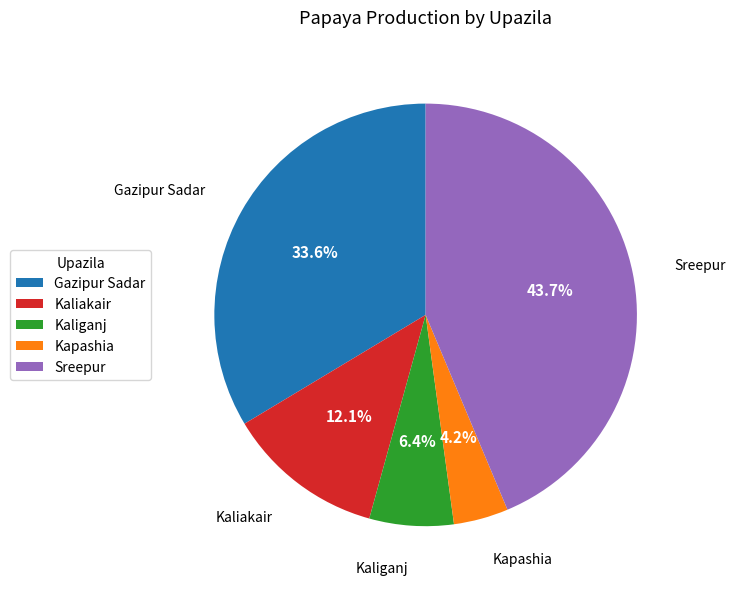

How many slices are in this pie chart?

5